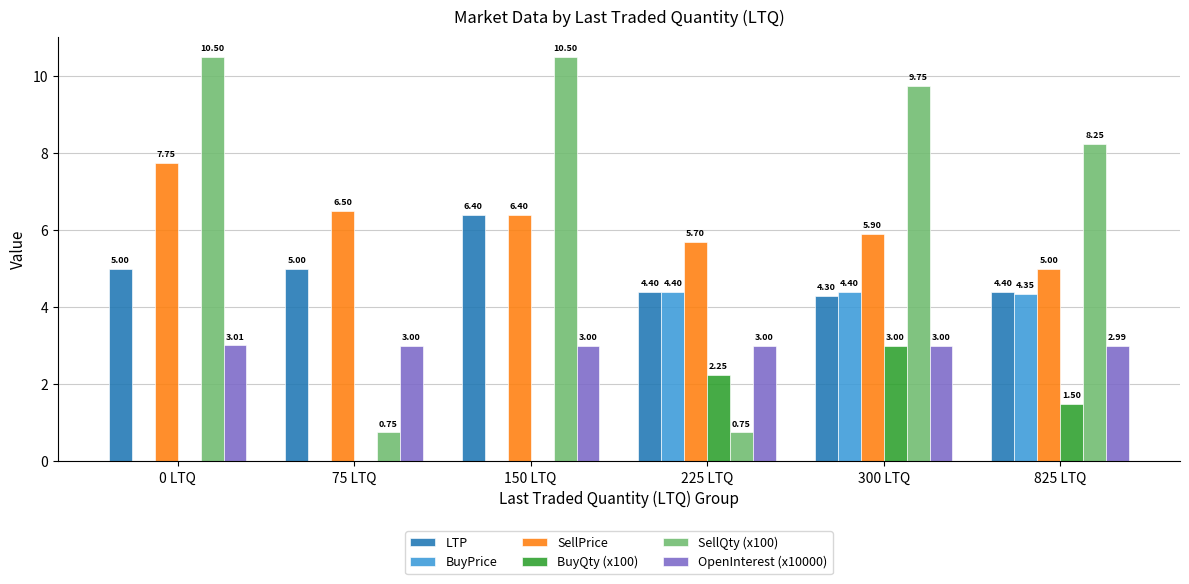

Is the value of LTP at 225 LTQ greater than the value of BuyPrice at 0 LTQ?

Yes